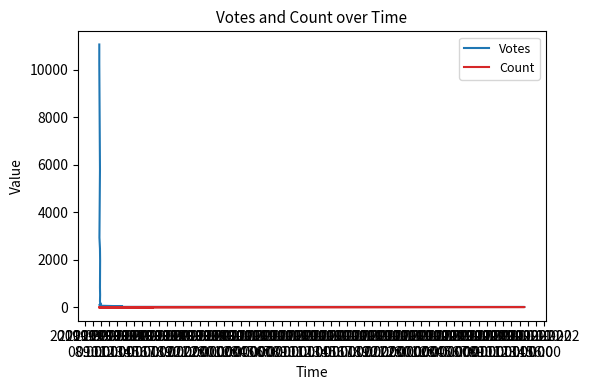

True or false: Count and Votes intersect in this chart.

True